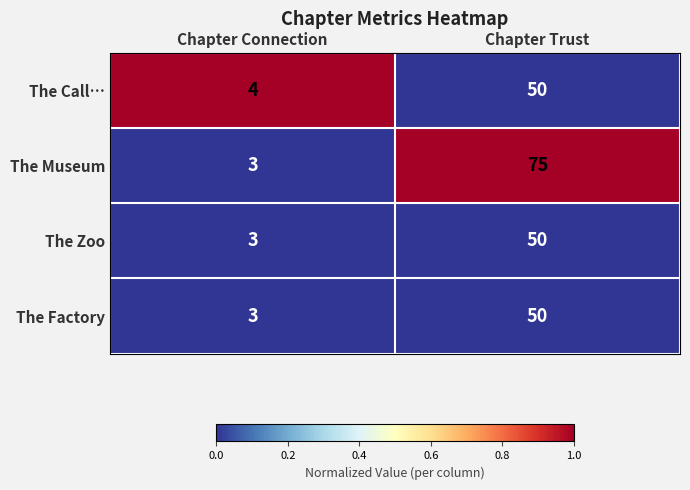

At which category is the sum across all series the highest?

Chapter Trust